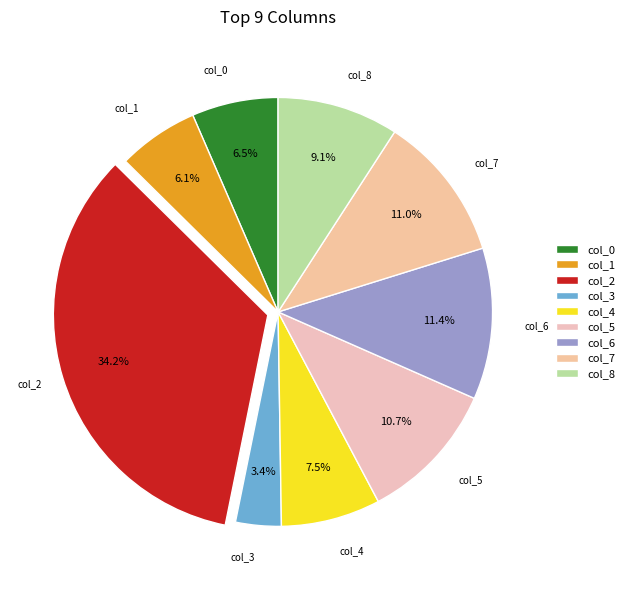

What is the smallest slice in the pie chart?

col_3